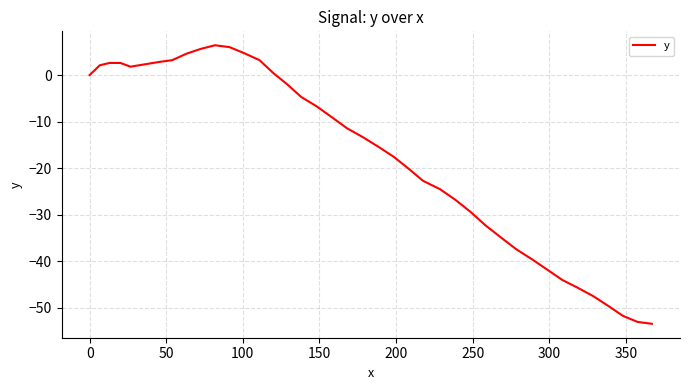

What is the greatest value displayed?

6.4